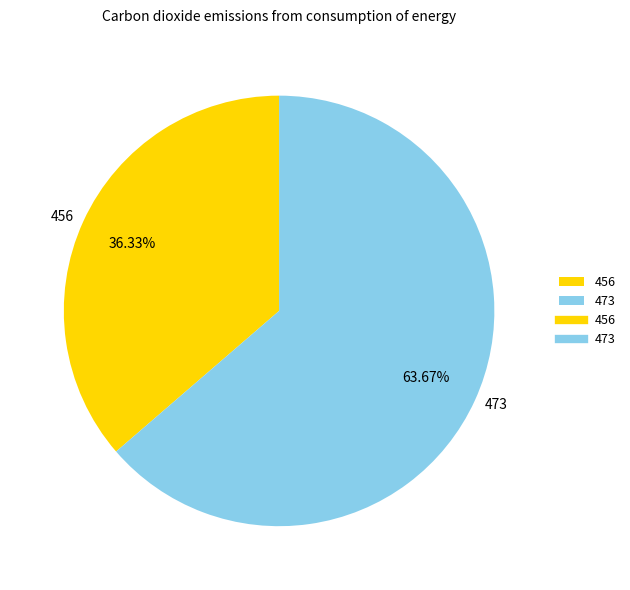

To the nearest percent, what is the difference between the largest and smallest slice percentages?

27%